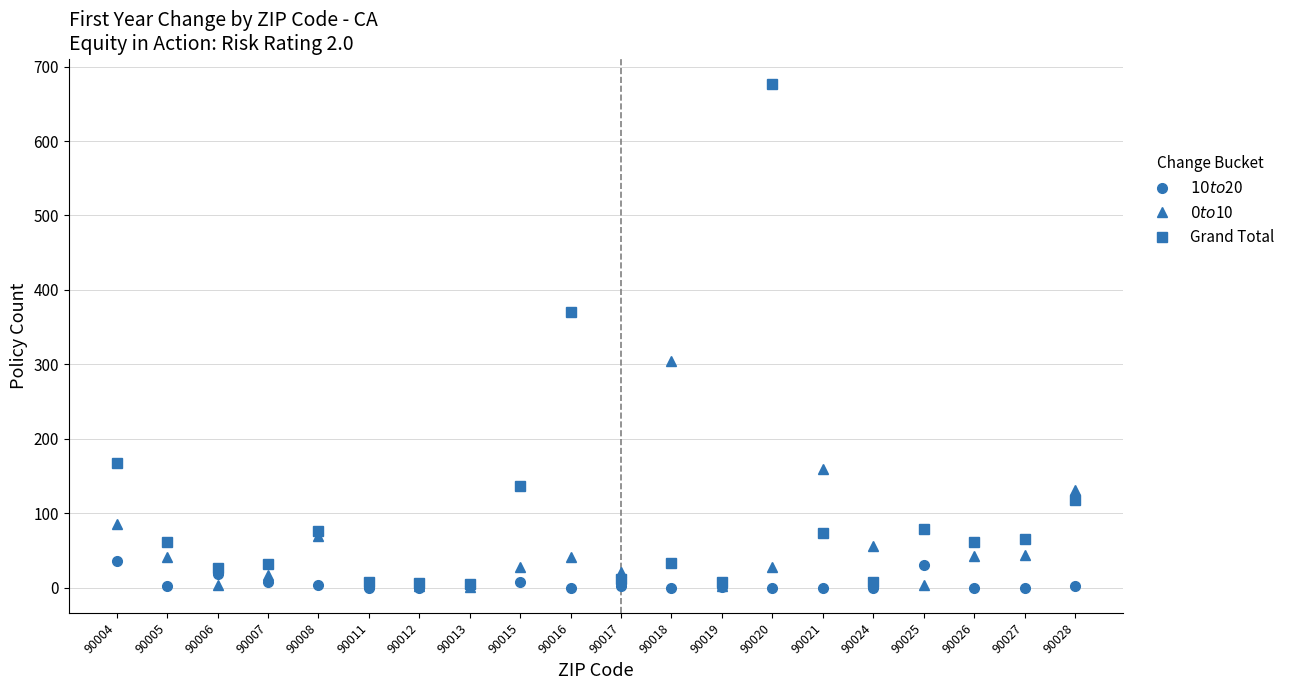

What are all the series names shown in the legend?

$10 to $20, $0 to $10, Grand Total